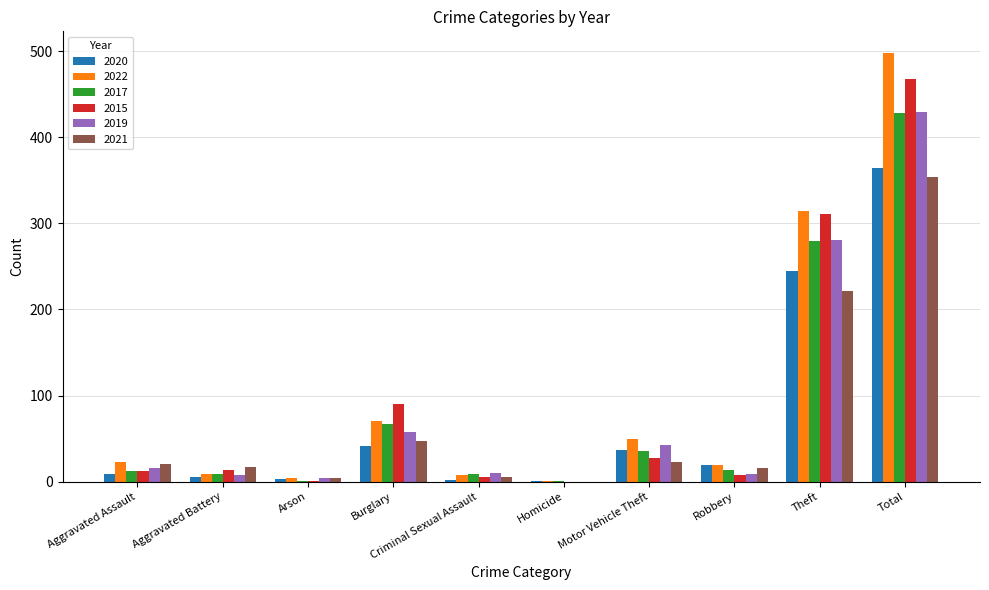

At which label is 2021 closest to 177?

Theft